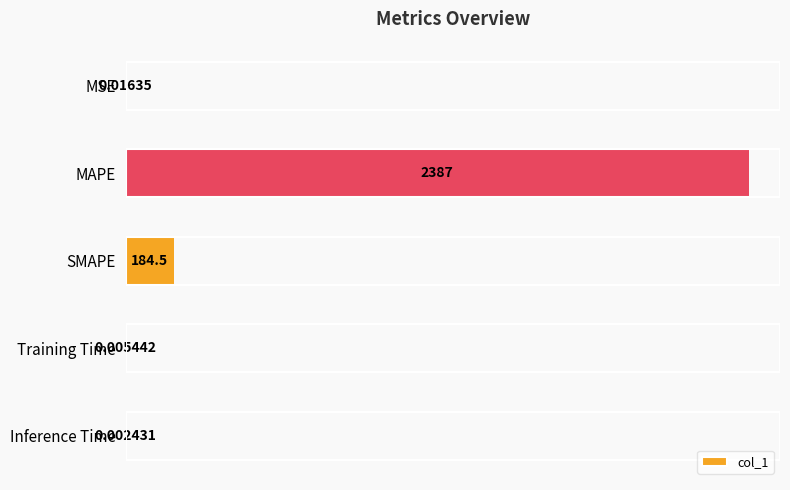

Between Inference Time and MAPE, which is larger?

MAPE